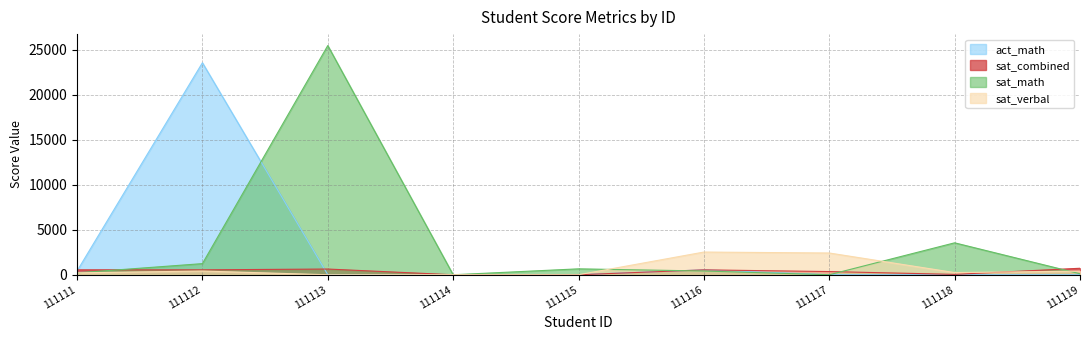

Reading right to left, extract all data points from this chart.

act_math: 111119=5	111118=4	111117=10	111116=546	111115=12	111114=0	111113=6	111112=23546	111111=413
sat_combined: 111119=720	111118=41	111117=354	111116=543	111115=0	111114=0	111113=635	111112=545	111111=546
sat_math: 111119=110	111118=3546	111117=0	111116=415	111115=656	111114=0	111113=25456	111112=1235	111111=212
sat_verbal: 111119=400	111118=241	111117=2415	111116=2521	111115=0	111114=12	111113=0	111112=412	111111=213